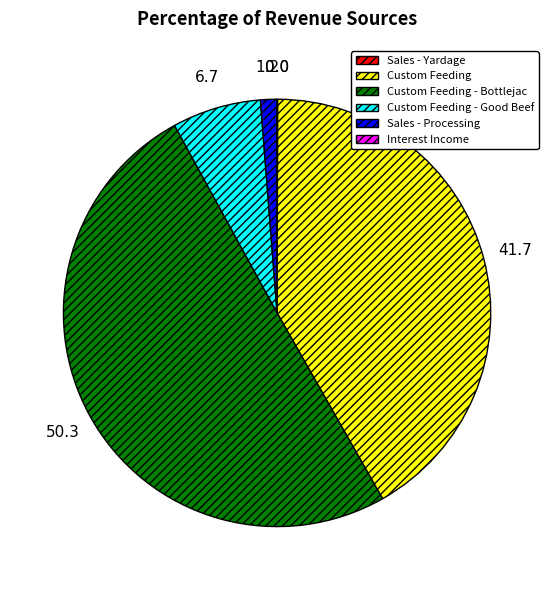

Which slice is the largest?

Custom Feeding - Bottlejac